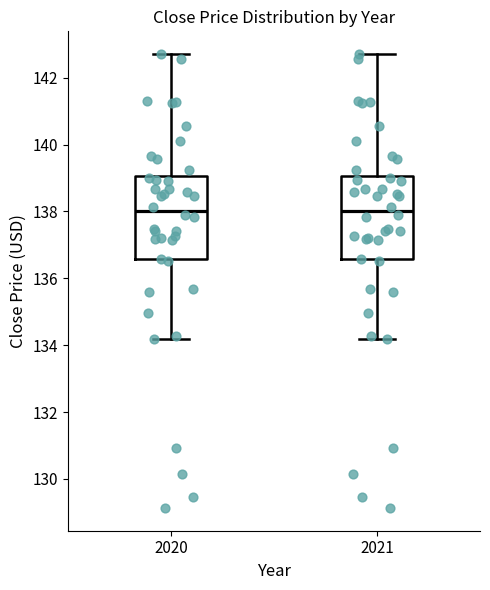

Reading left to right, transcribe this box plot: for each box, give where its median line is, the range the box spans, and where its two whiskers end, as read against the y-axis. The values are not printed on the chart, so give them approximately, as read against the axis.

2020: median 138.0, box 136.6 to 139.0, whiskers 134.2 to 142.8
2021: median 138.0, box 136.6 to 139.0, whiskers 134.2 to 142.8